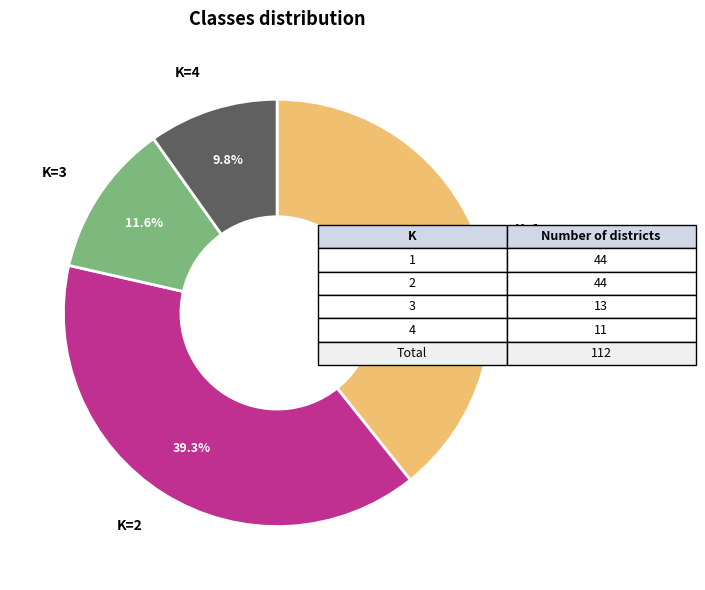

Is there a majority slice in this chart?

No